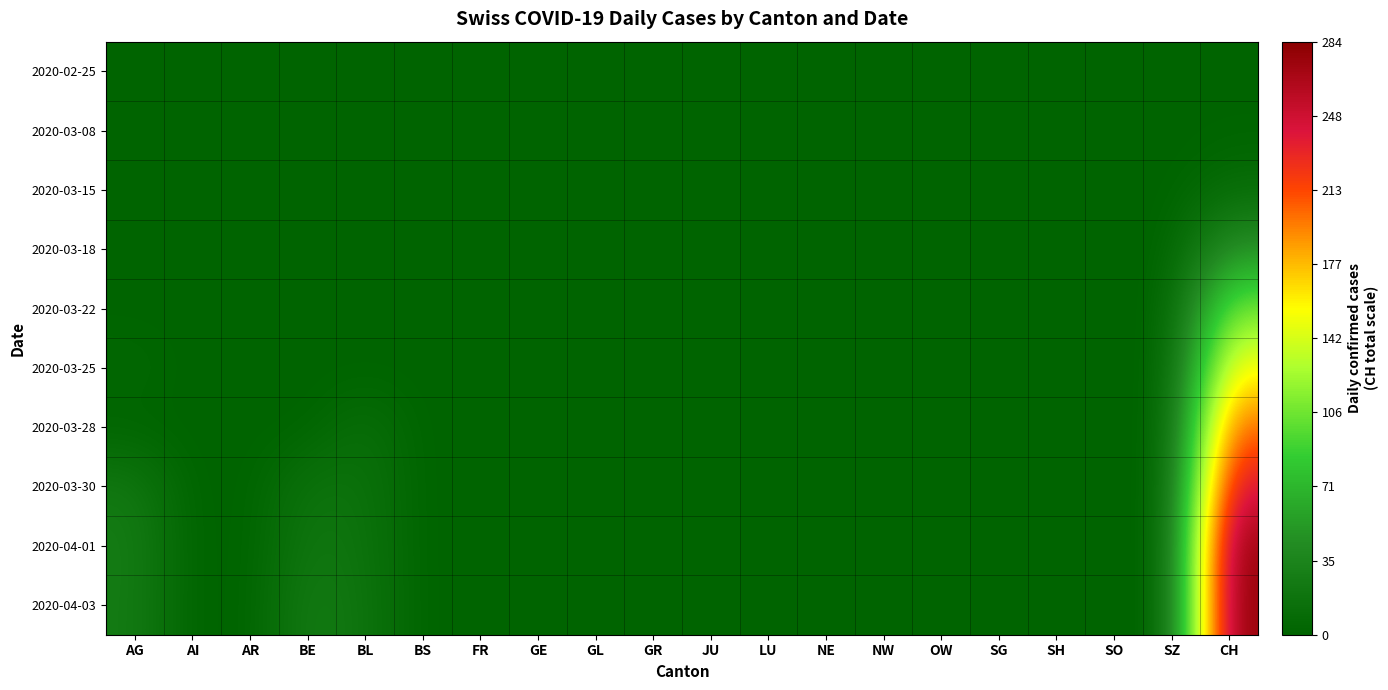

At how many categories does at least one series exceed 4?

4